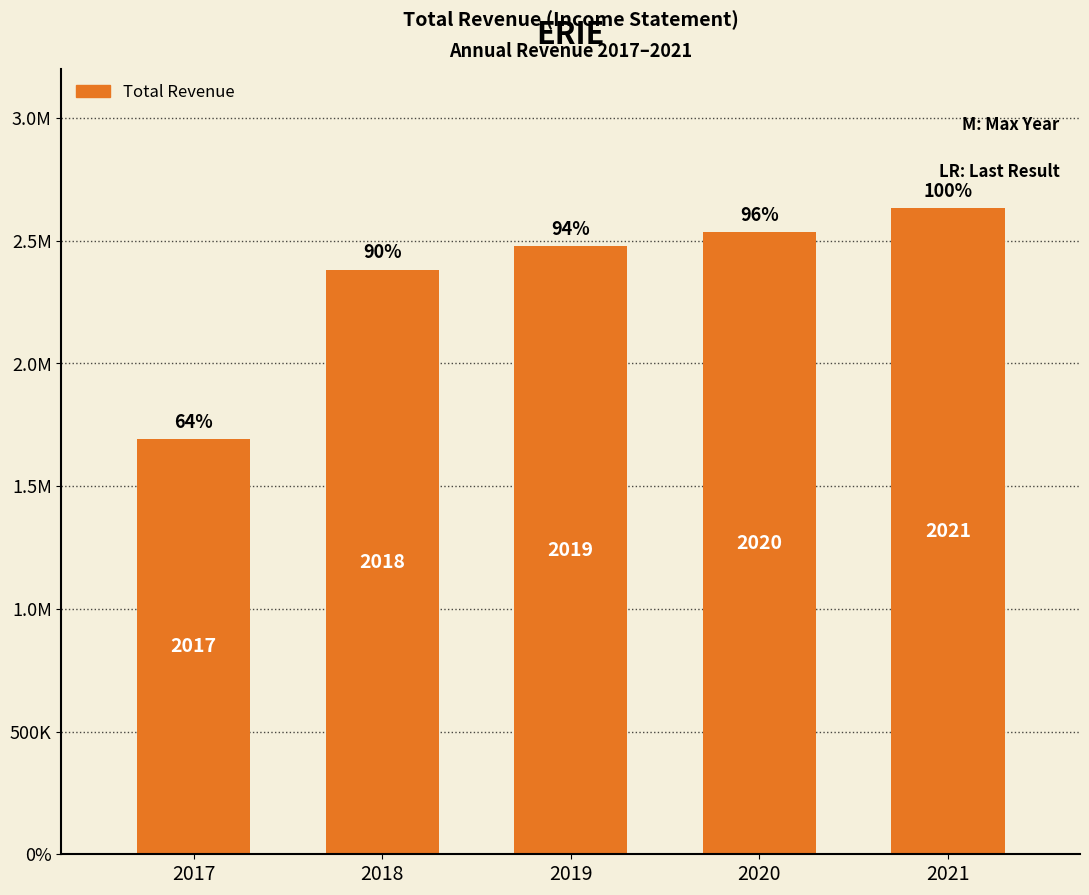

Reading left to right, transcribe all the data shown in this chart.

2017=1691800	2018=2382200	2019=2477300	2020=2536500	2021=2634000